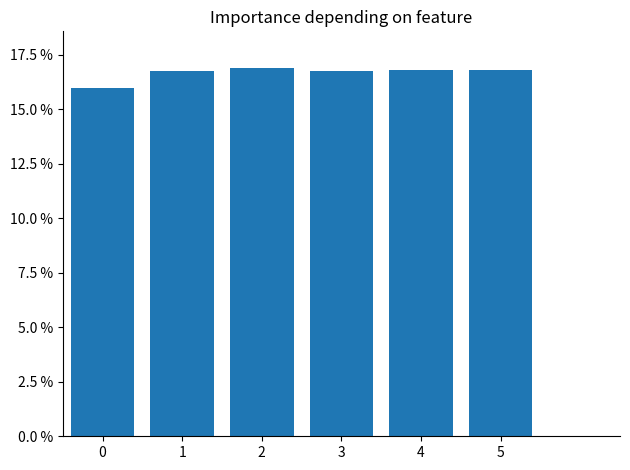

Does the chart contain any negative values?

No